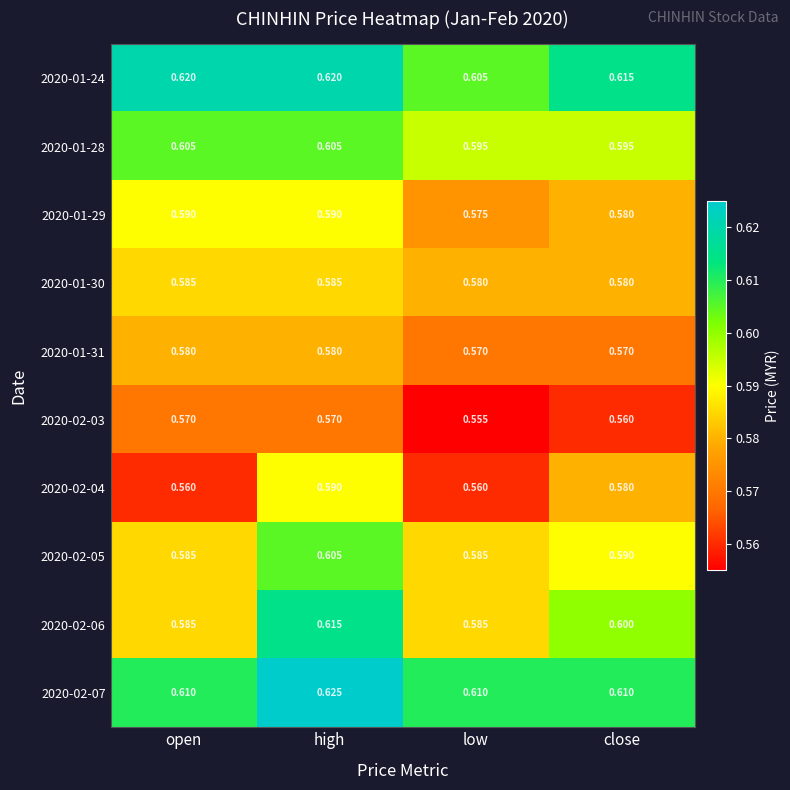

Where is 2020-01-29 nearest to the value 0?

low